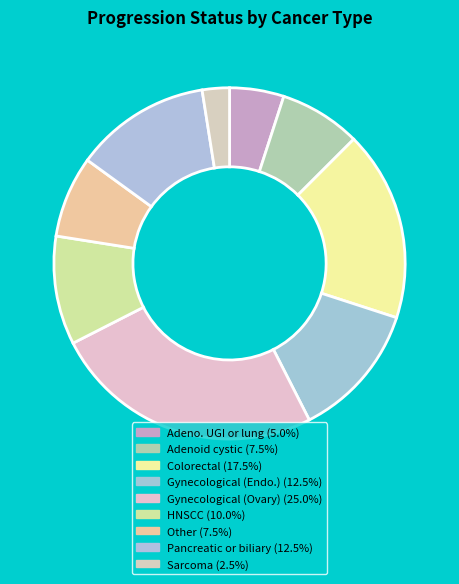

How many segments does this pie chart have?

9